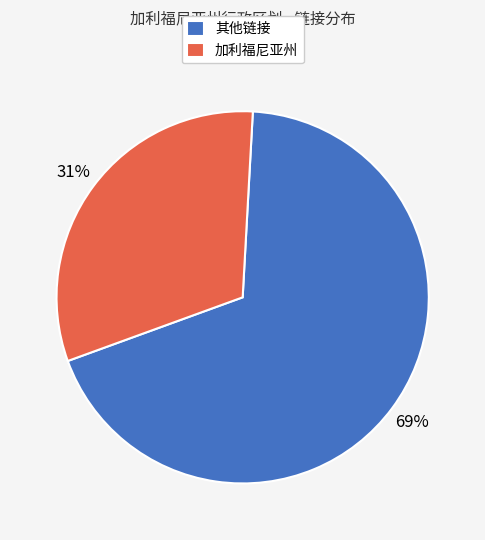

Which slice is the largest?

其他链接